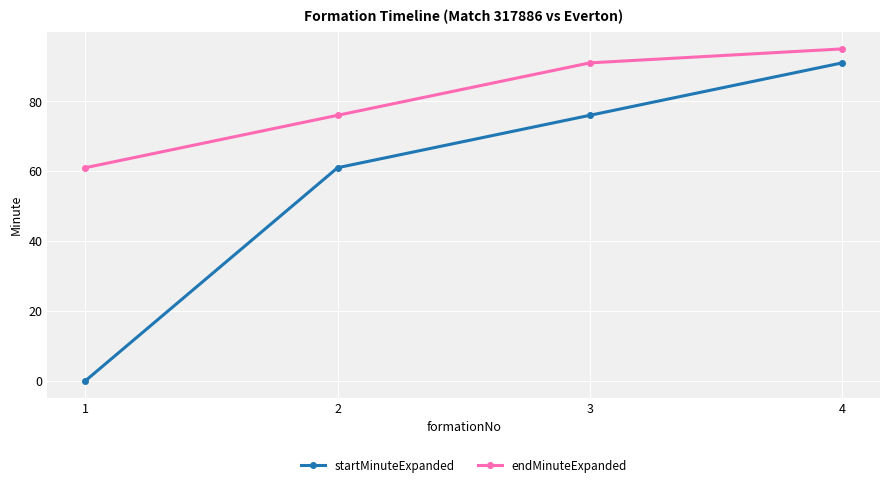

At which label is endMinuteExpanded closest to 78?

2